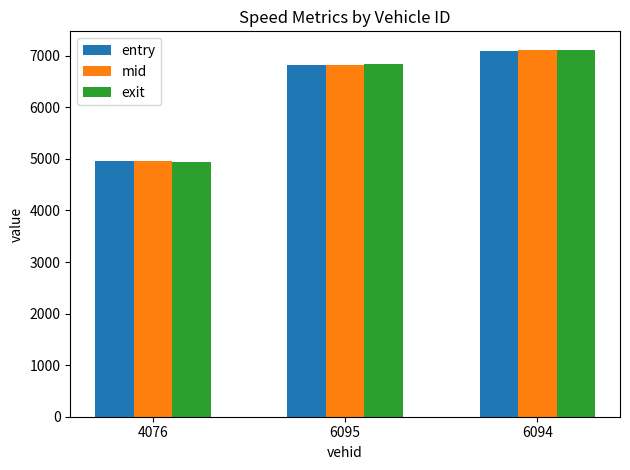

At which label does mid first exceed 6823?

6095